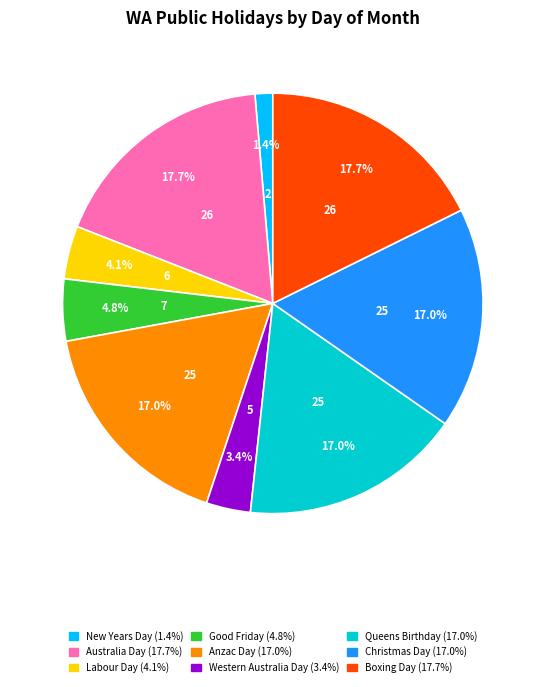

Count the number of slices in the pie.

9